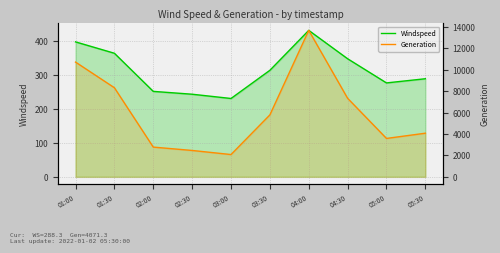

Rank the series by their maximum value, from highest to lowest.

Generation, Windspeed